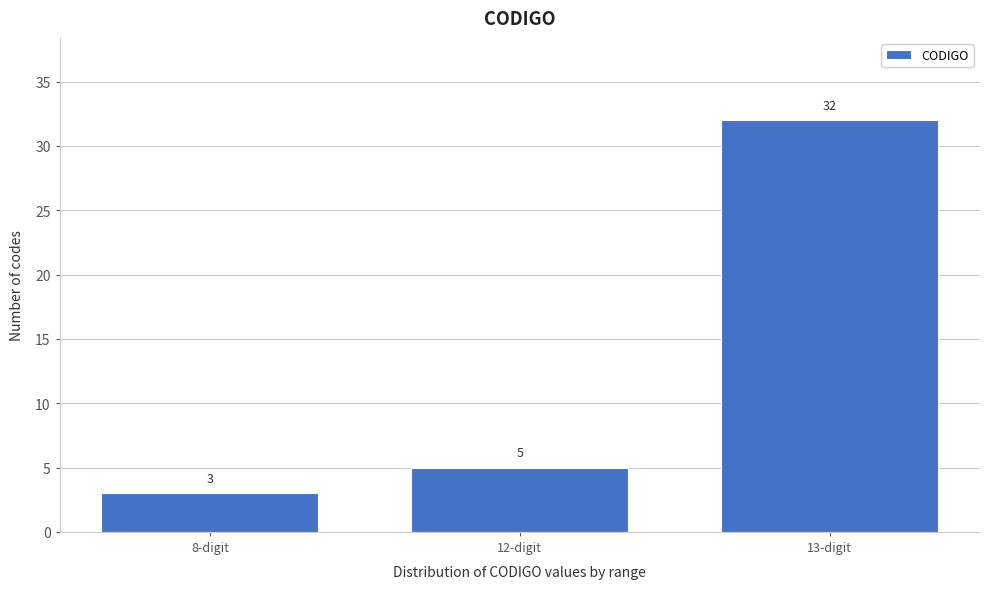

Reading left to right, extract all data points from this chart.

3	5	32